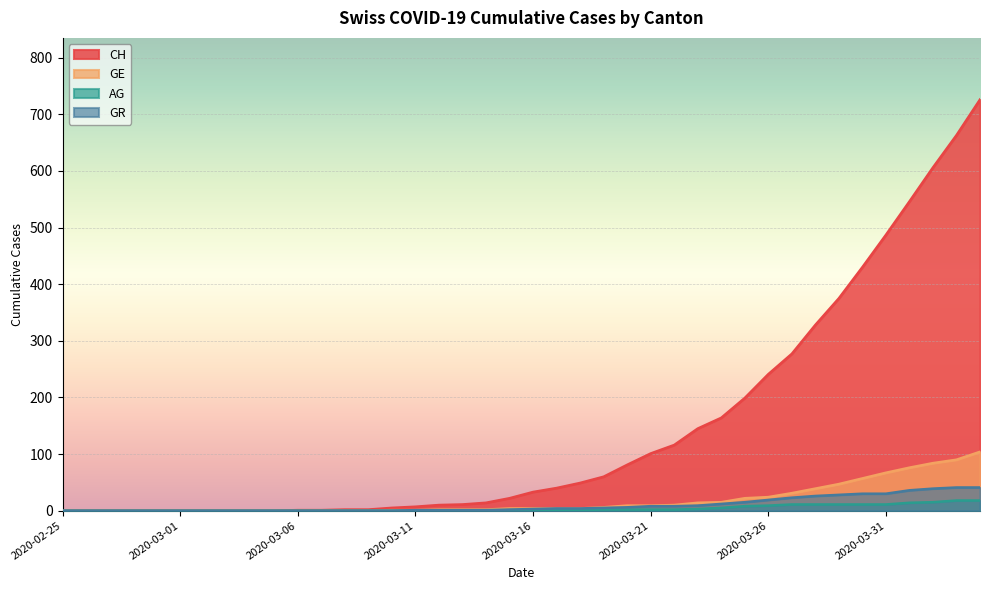

The value of AG at 2020-03-06 is -9. True or false?

False